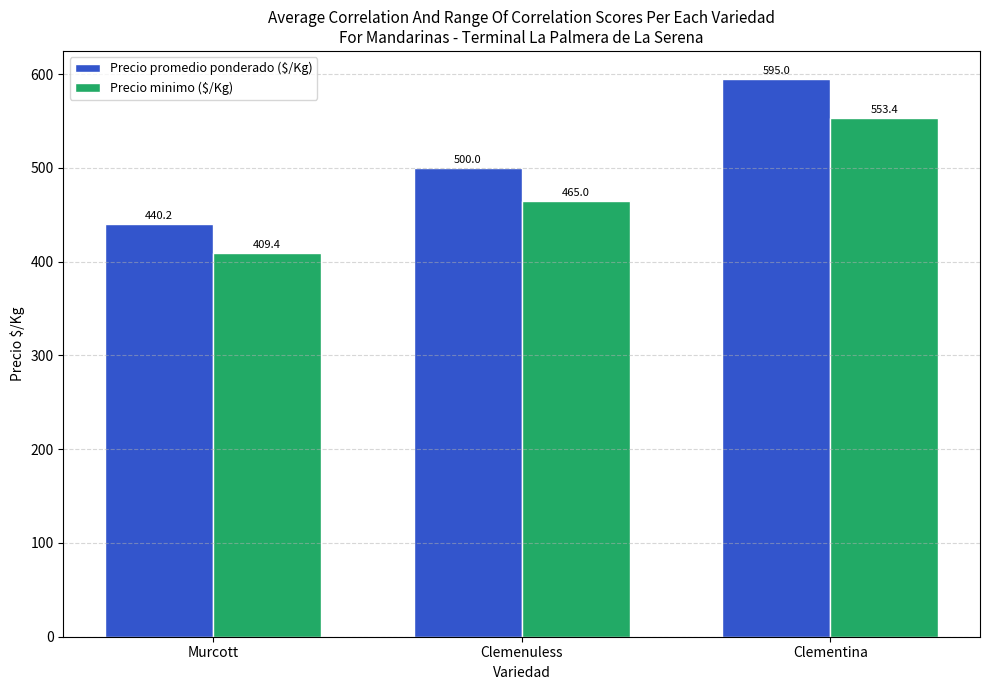

What position from the right is Murcott?

3